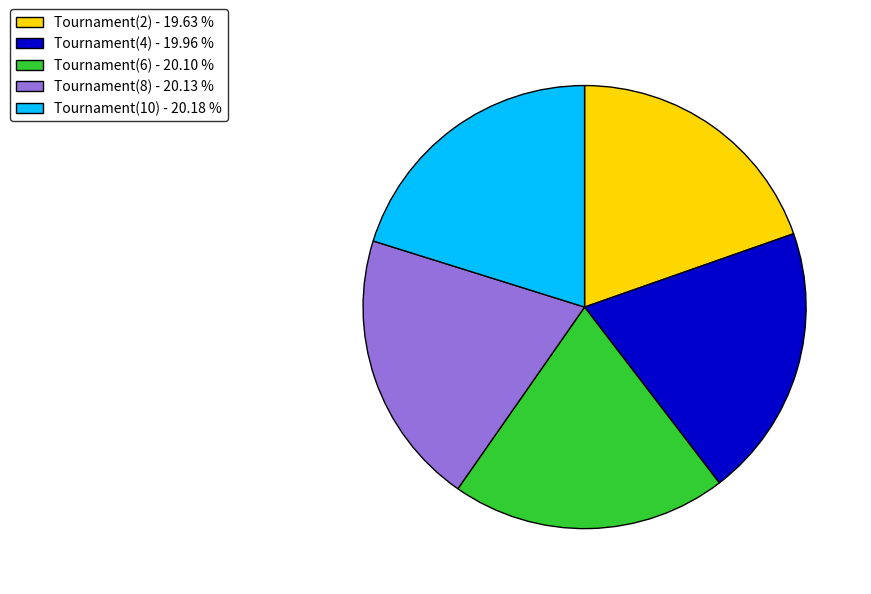

Do Tournament(8) and Tournament(6) together represent more than half of the pie?

No